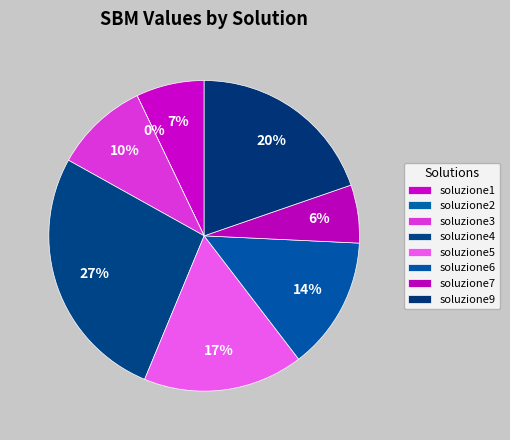

Is the sum of soluzione7 and soluzione2 greater than half?

No